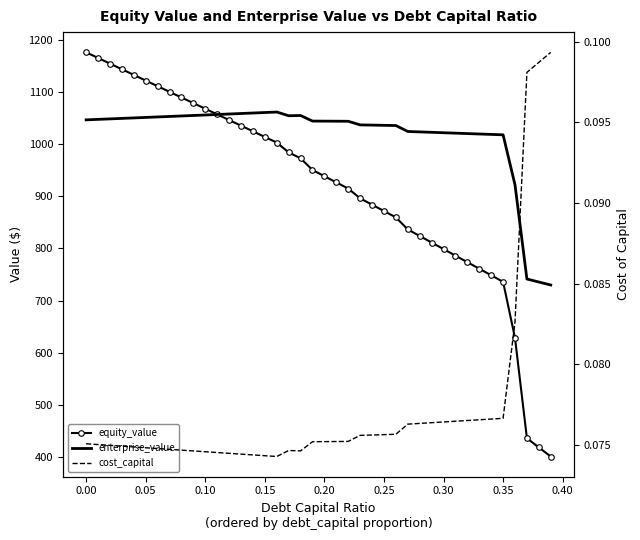

What is the difference between the maximum and minimum values in the enterprise_value series?

331.7